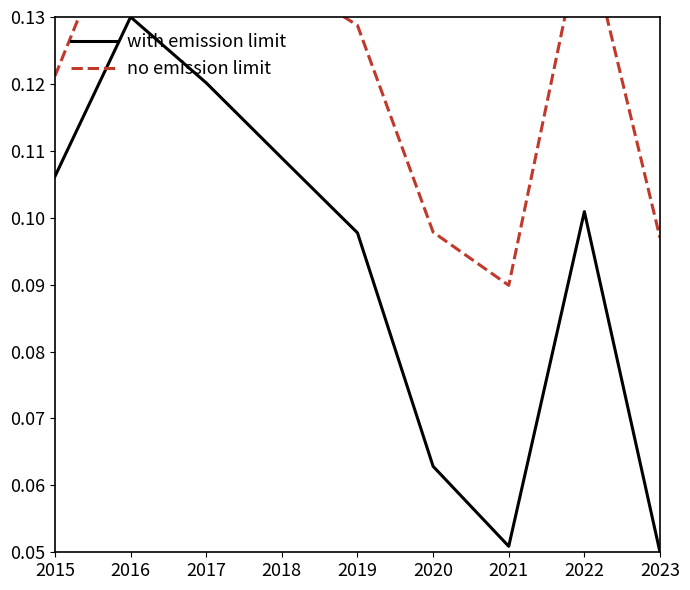

Reading right to left, what are all the values shown in this chart?

with emission limit: 0.1	0.1	0.1	0.1	0.1	0.1	0.1	0.1	0.1
no emission limit: 0.1	0.1	0.1	0.1	0.1	0.1	0.1	0.1	0.1